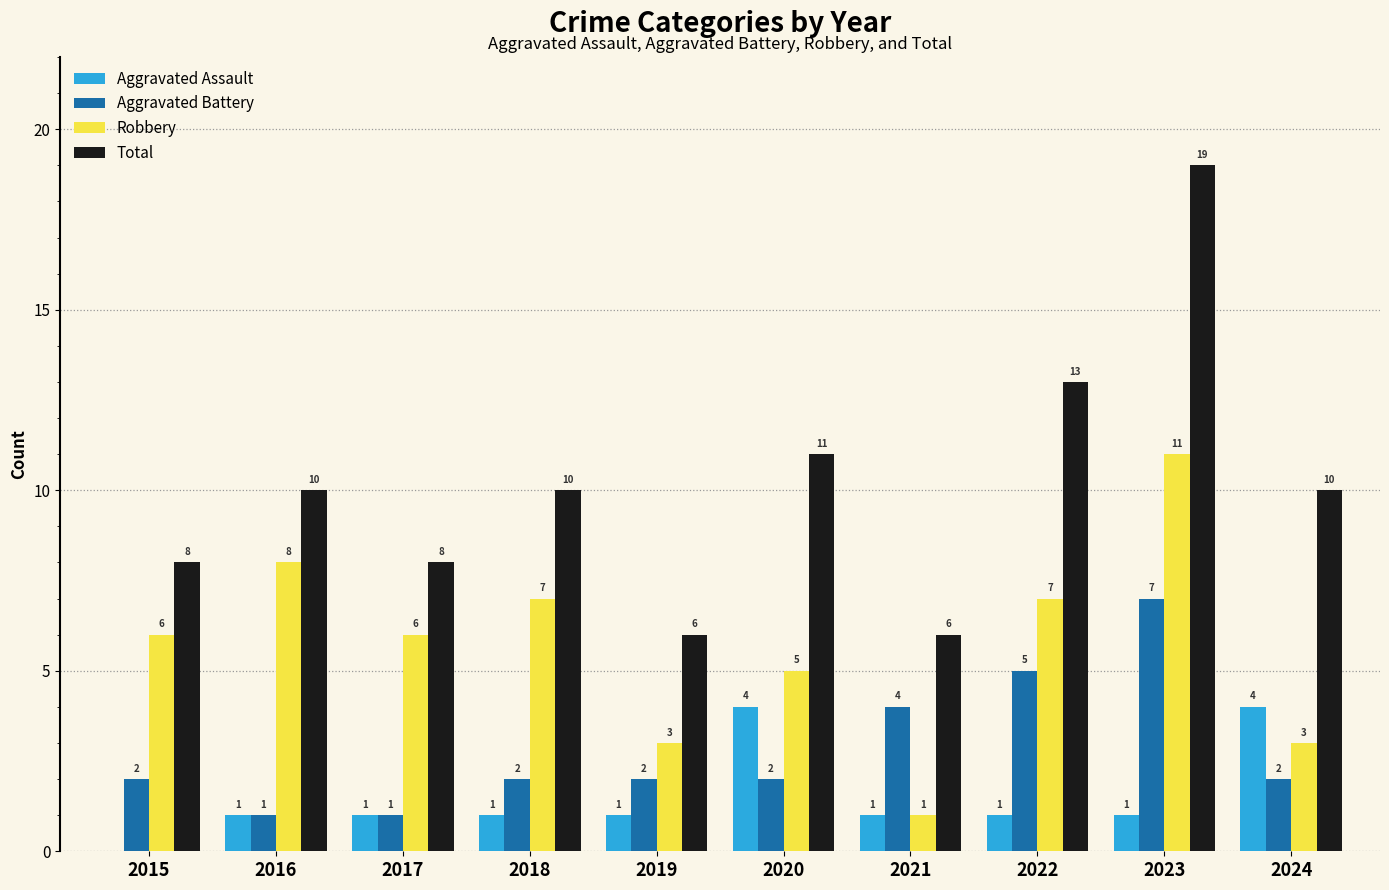

What is the approximate value of Aggravated Battery at 2023?

7